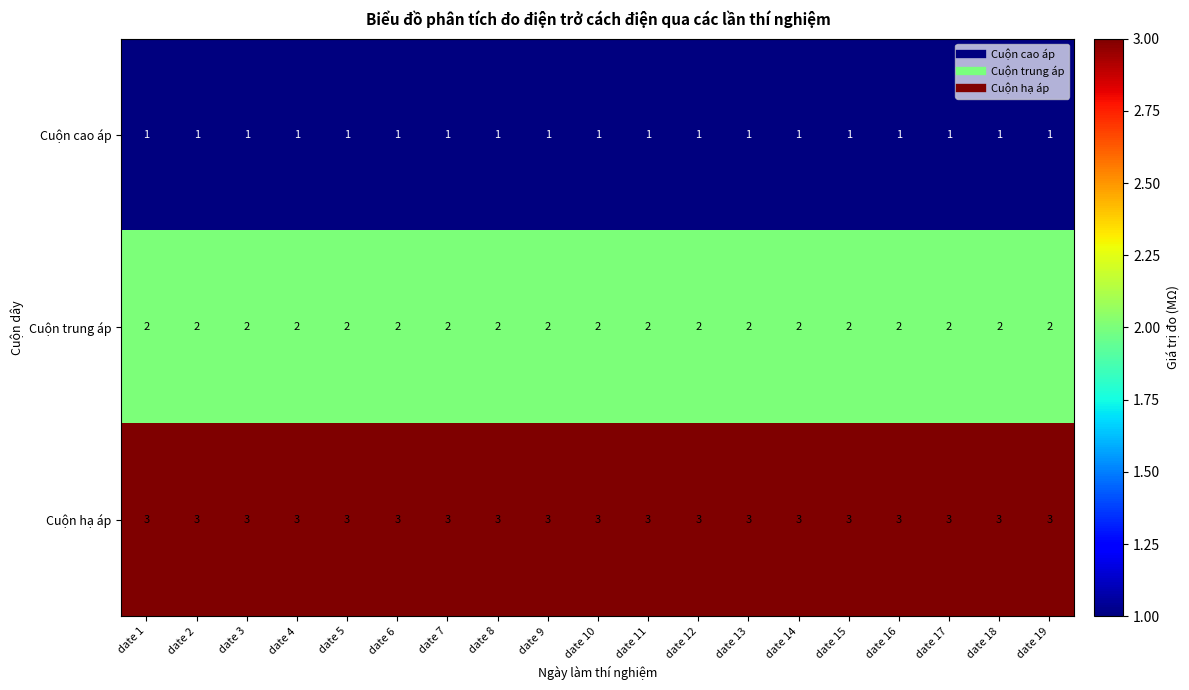

What is the maximum value for Cuộn hạ áp?

3